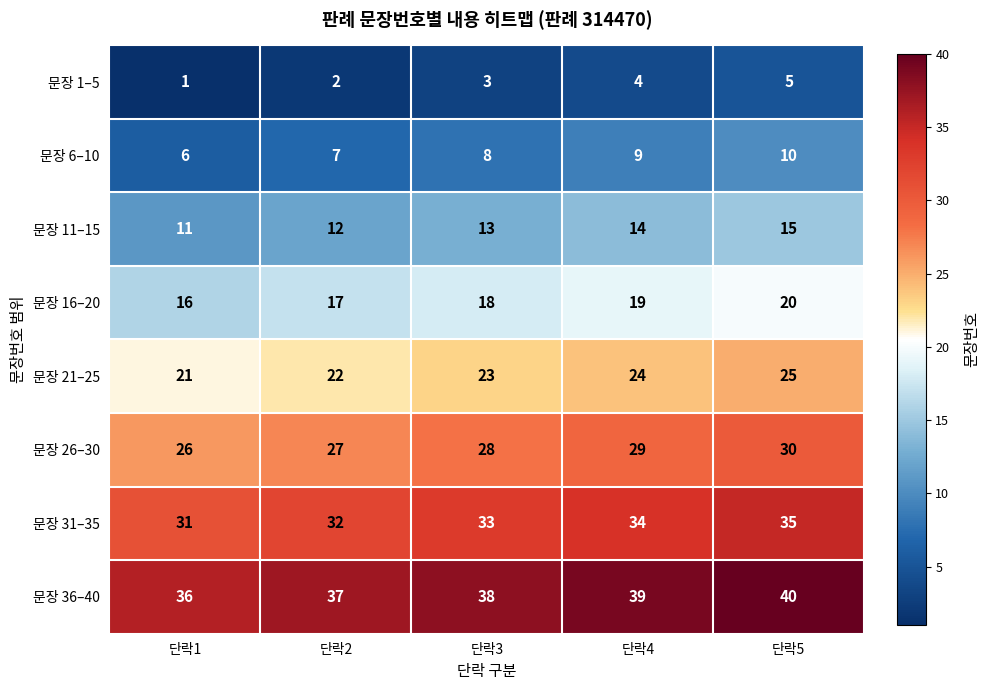

At which label does 문장 26–30 reach its peak?

단락5